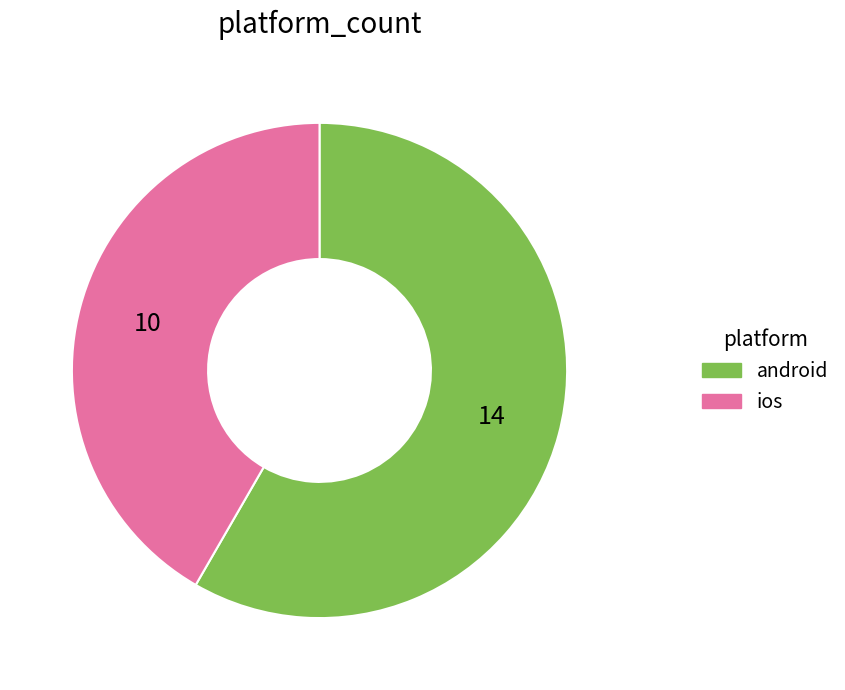

Rank the categories by value from lowest to highest.

ios, android